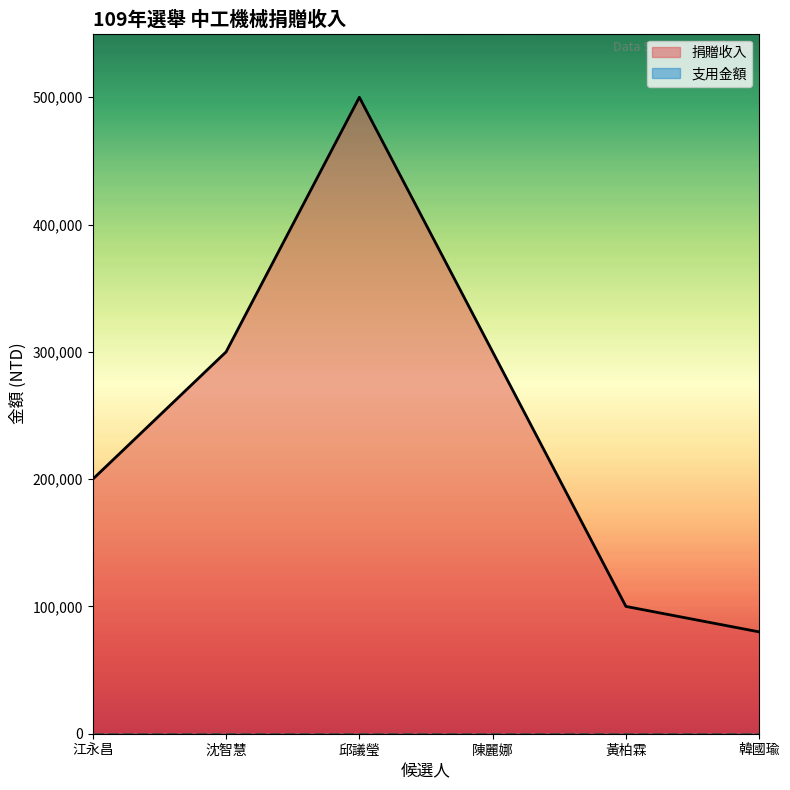

What is the difference between the maximum and minimum values in the 沈智慧 series?

300000